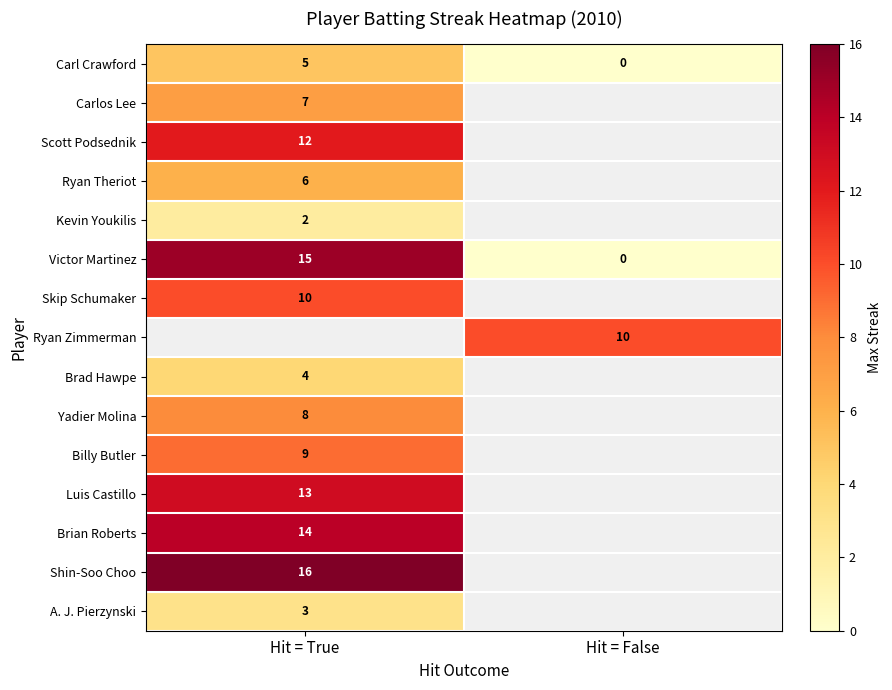

Between Hit = True and Hit = False, which is larger?

Hit = True